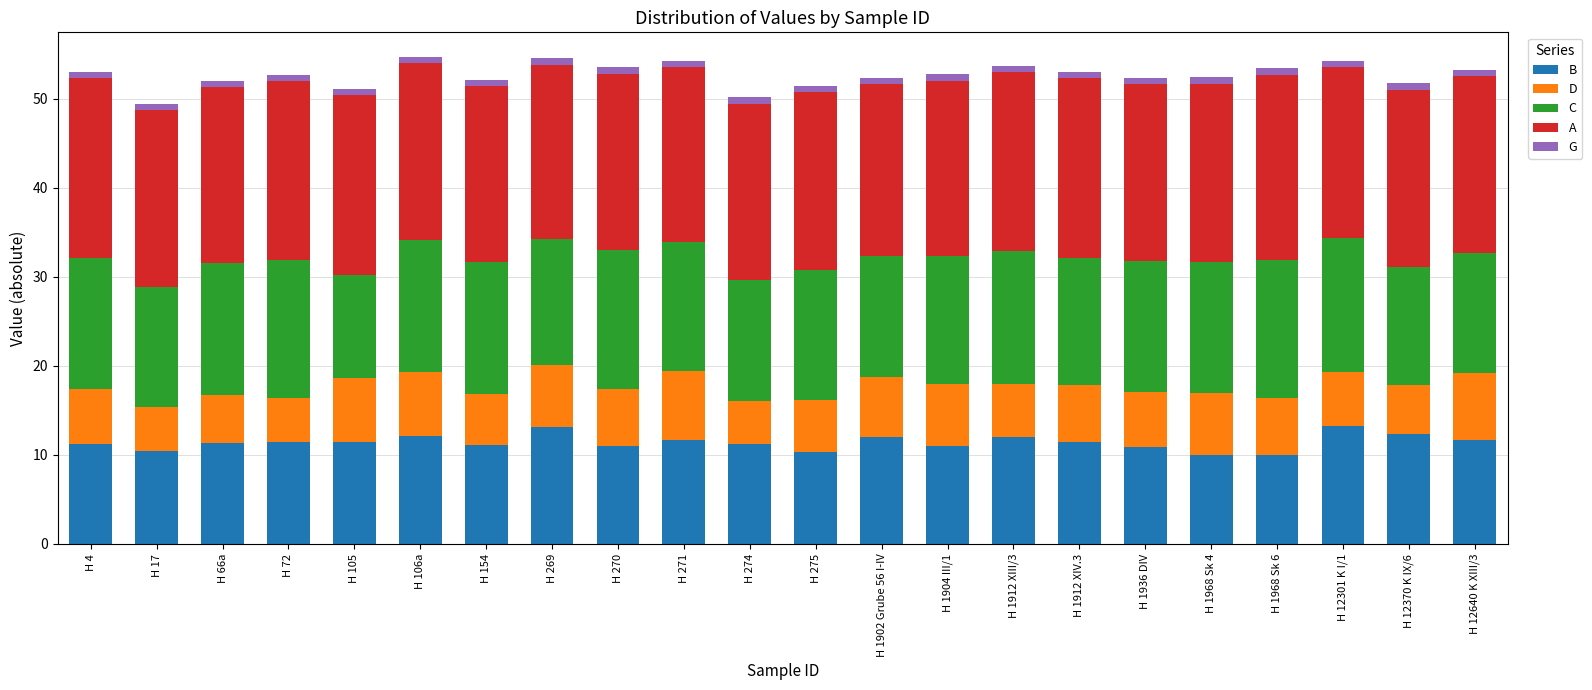

What is the highest value of the B series?

13.3